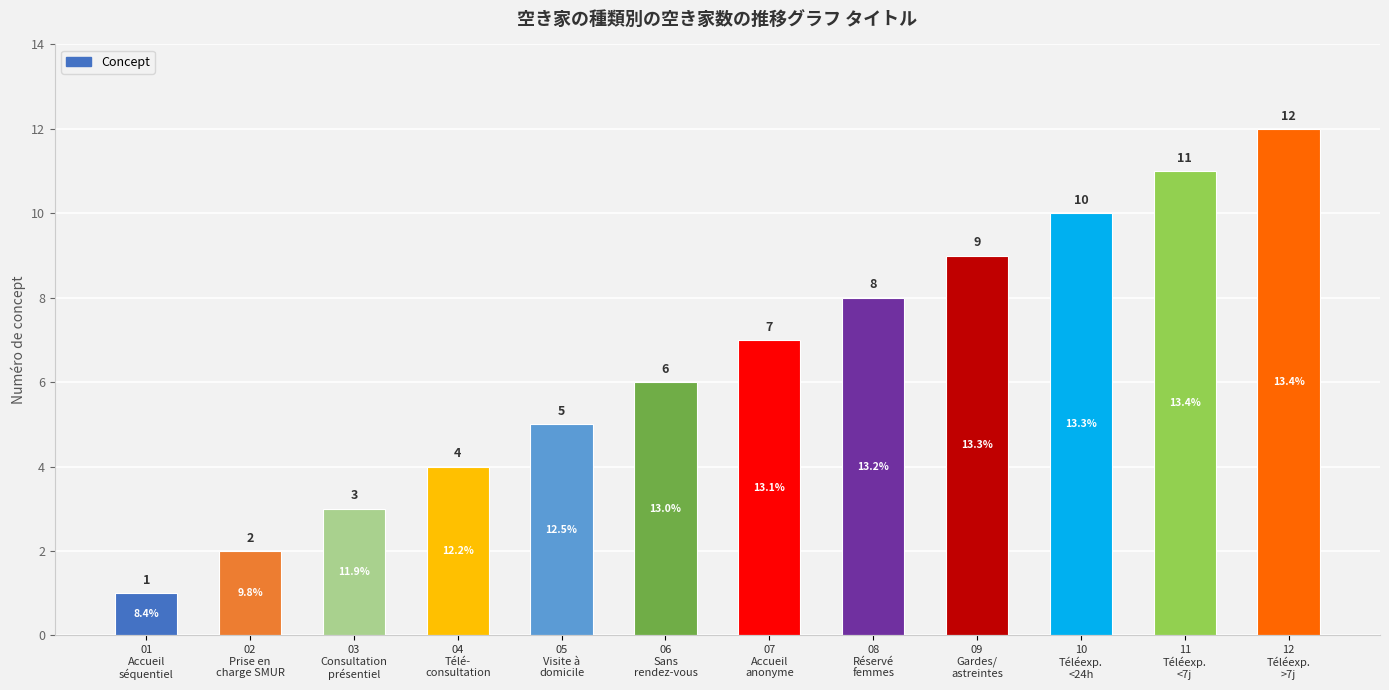

Reading left to right, what are all the values shown in this chart?

01
Accueil
séquentiel=1	02
Prise en
charge SMUR=2	03
Consultation
présentiel=3	04
Télé-
consultation=4	05
Visite à
domicile=5	06
Sans
rendez-vous=6	07
Accueil
anonyme=7	08
Réservé
femmes=8	09
Gardes/
astreintes=9	10
Téléexp.
<24h=10	11
Téléexp.
<7j=11	12
Téléexp.
>7j=12